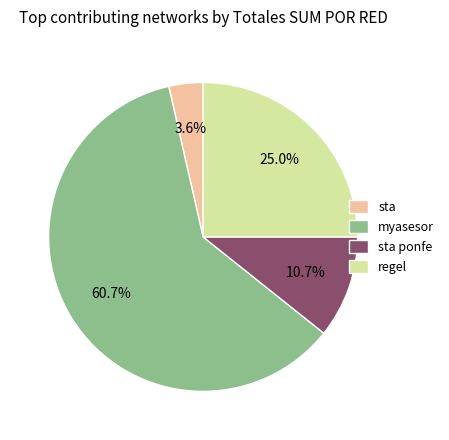

Rank the categories by value from highest to lowest.

myasesor, regel, sta ponfe, sta